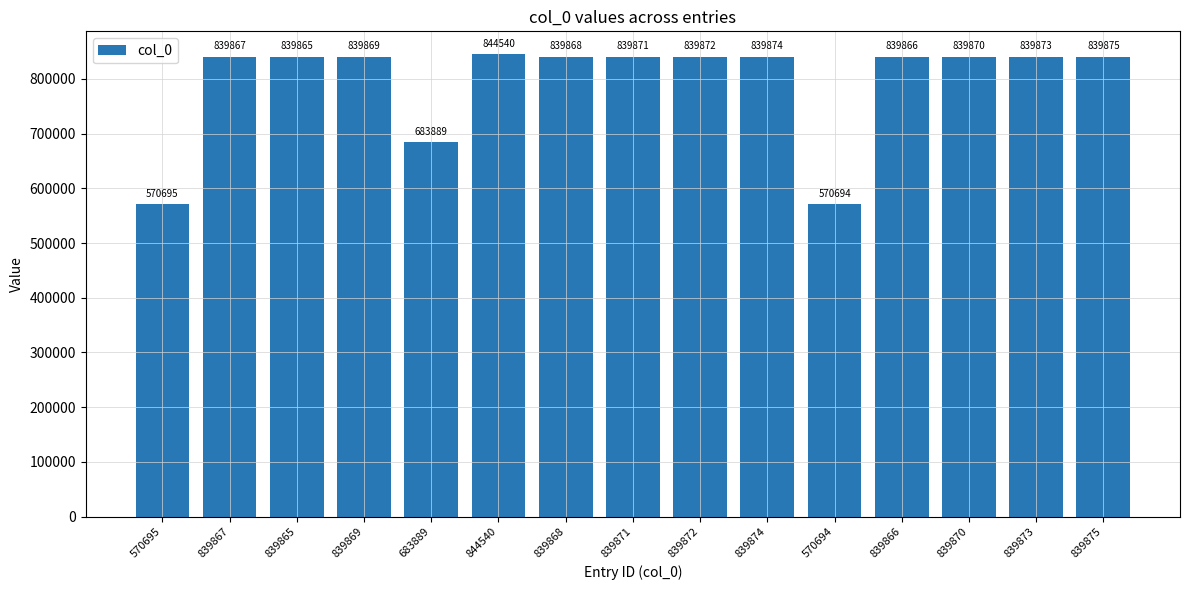

What is the sum of all values?

11908388